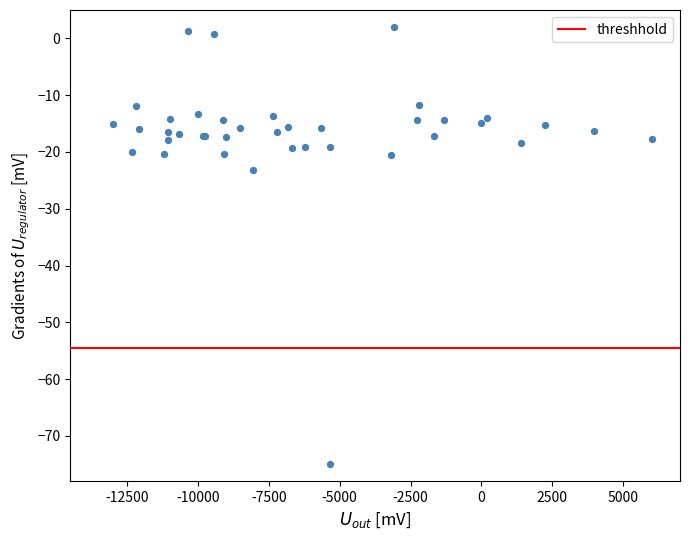

What Y value in the scatter plot is closest to -36?

-23.3